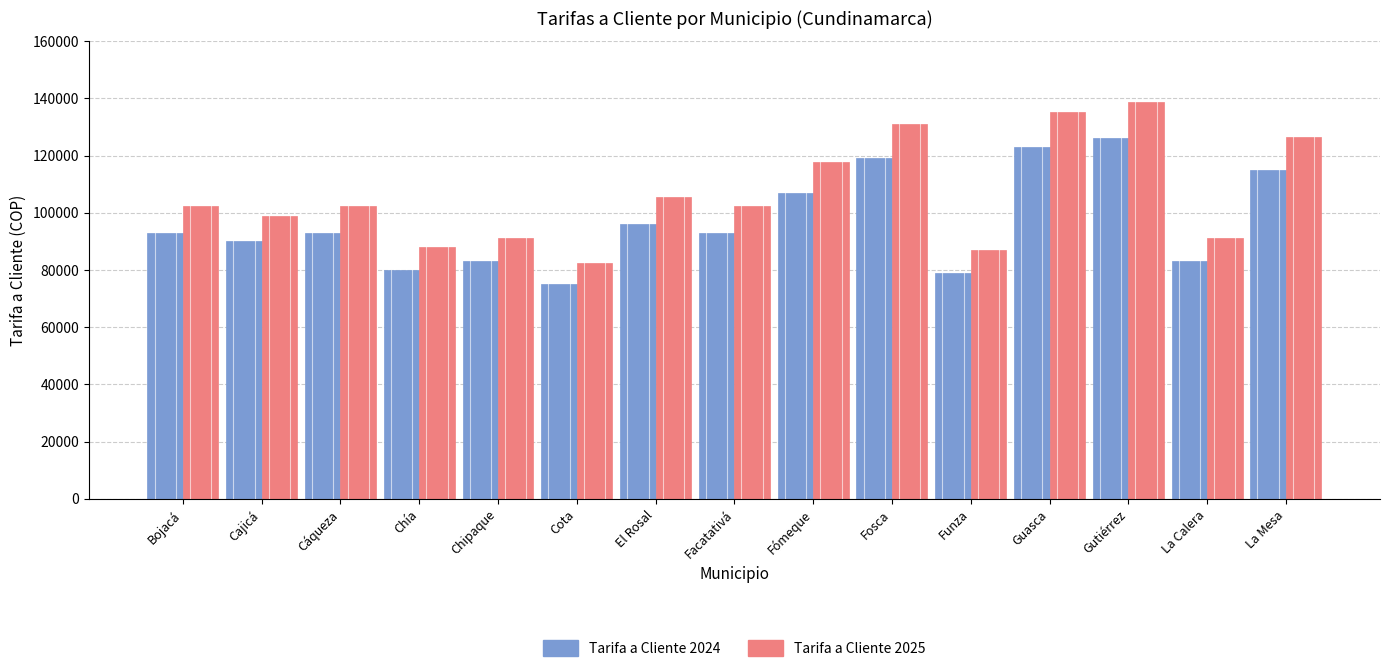

Reading left to right, extract all data points from this chart.

Tarifa a Cliente 2024: 93000	90000	93000	80000	83000	75000	96000	93000	107000	119000	79000	123000	126000	83000	115000
Tarifa a Cliente 2025: 102300	99000	102300	88000	91300	82500	105600	102300	117700	130900	86900	135300	138600	91300	126500